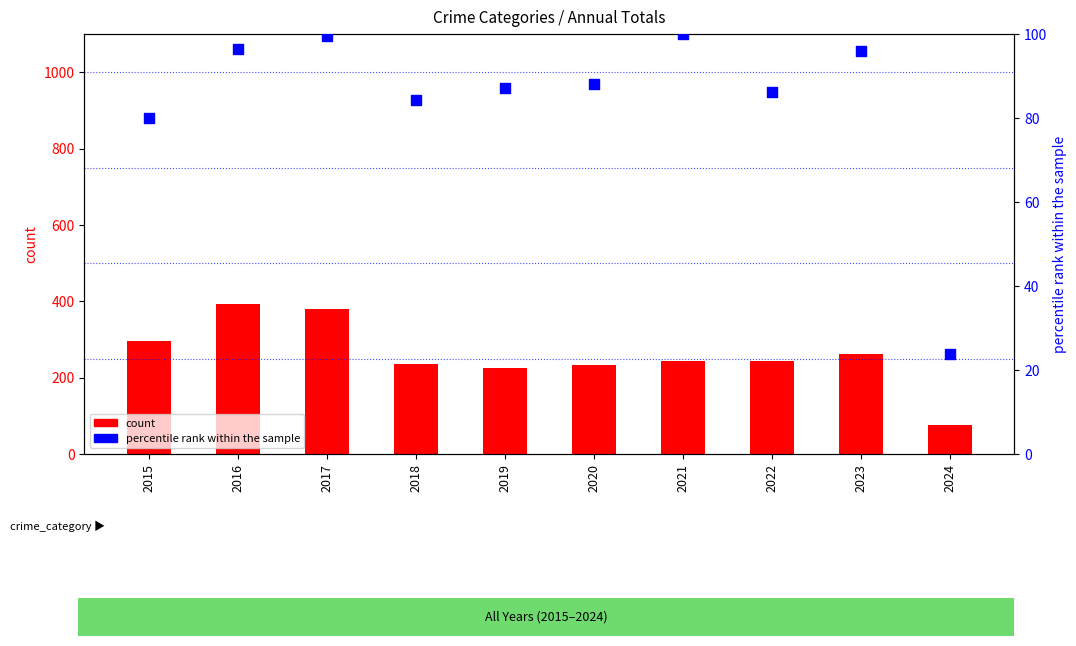

At which category is the sum across all series the highest?

2016